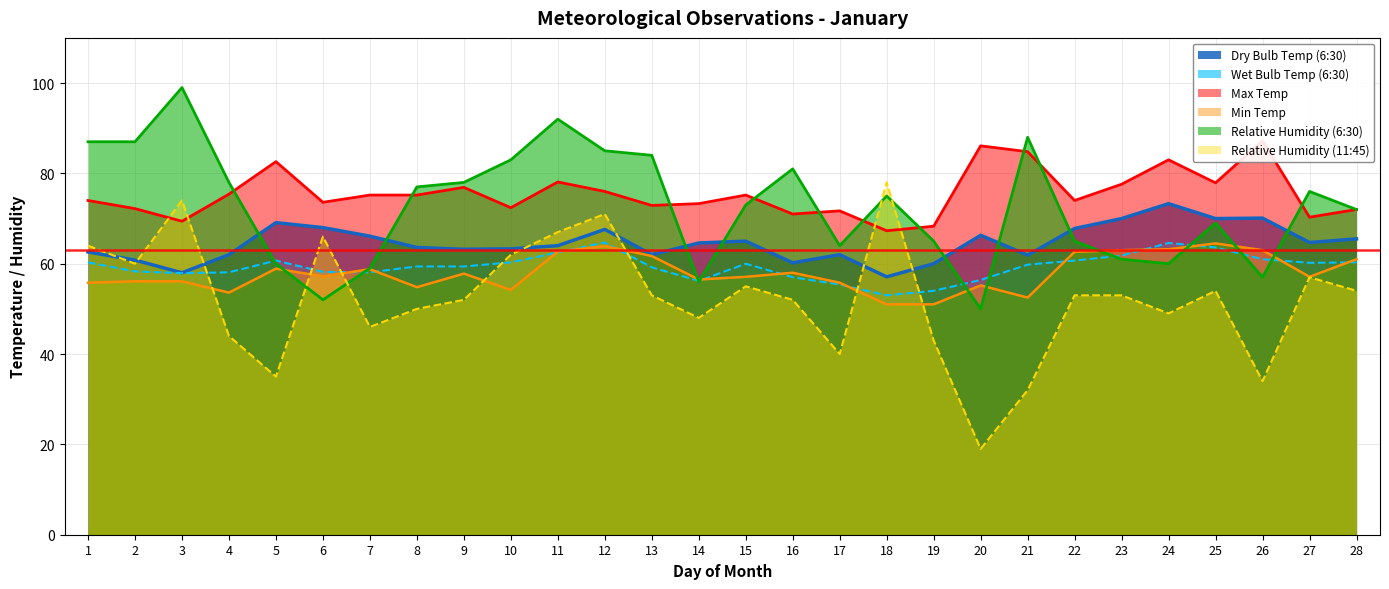

What is the value of the Min Temp point at the 6th from the left?

57.2